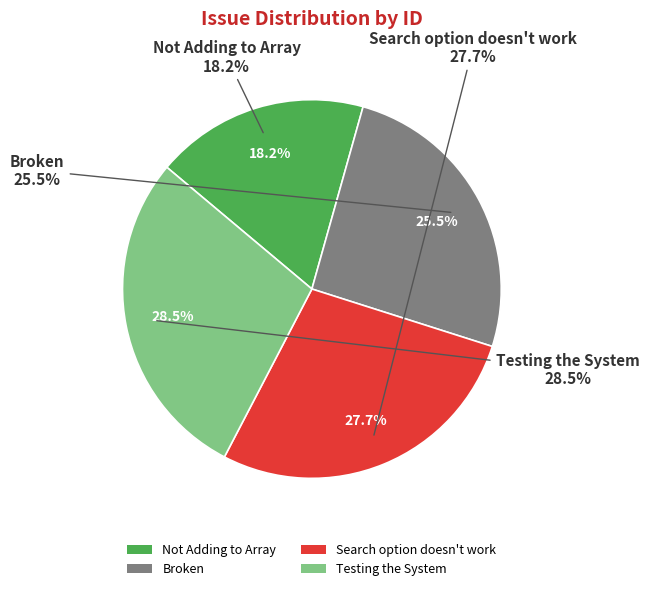

Which has a higher value, Not Adding to Array or Testing the System?

Testing the System